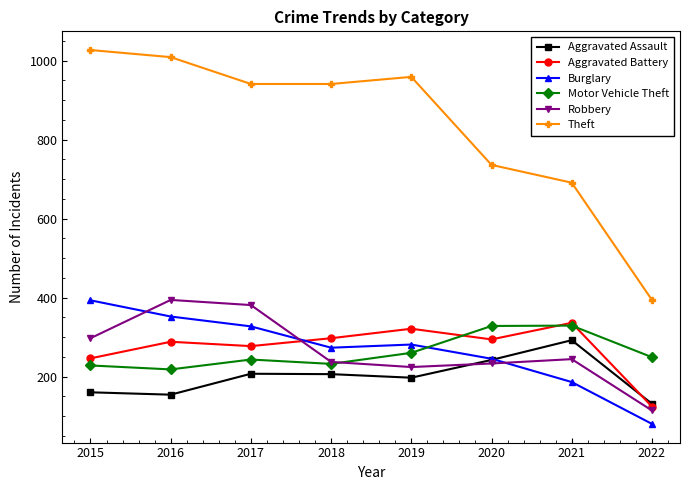

What is the difference between the Aggravated Battery values at 2016 and 2017?

11